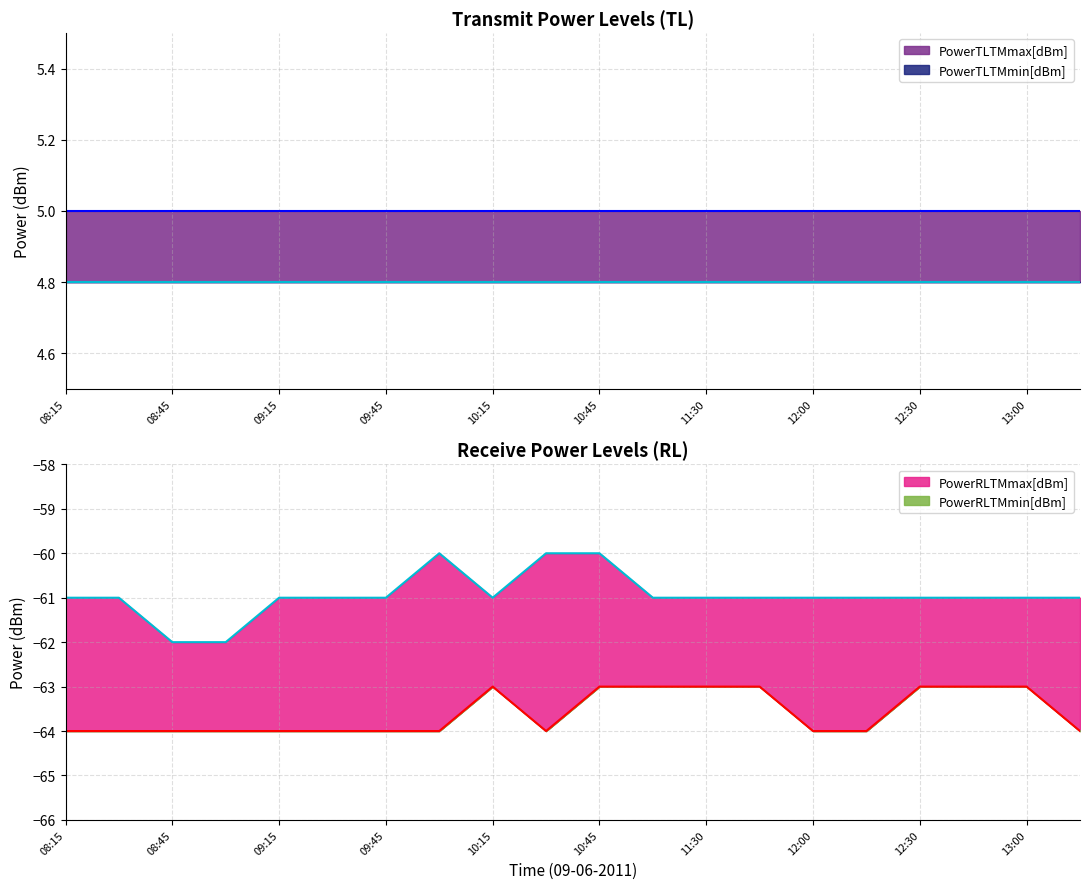

How many values in the PowerRLTMmin[dBm] series exceed -64?

8